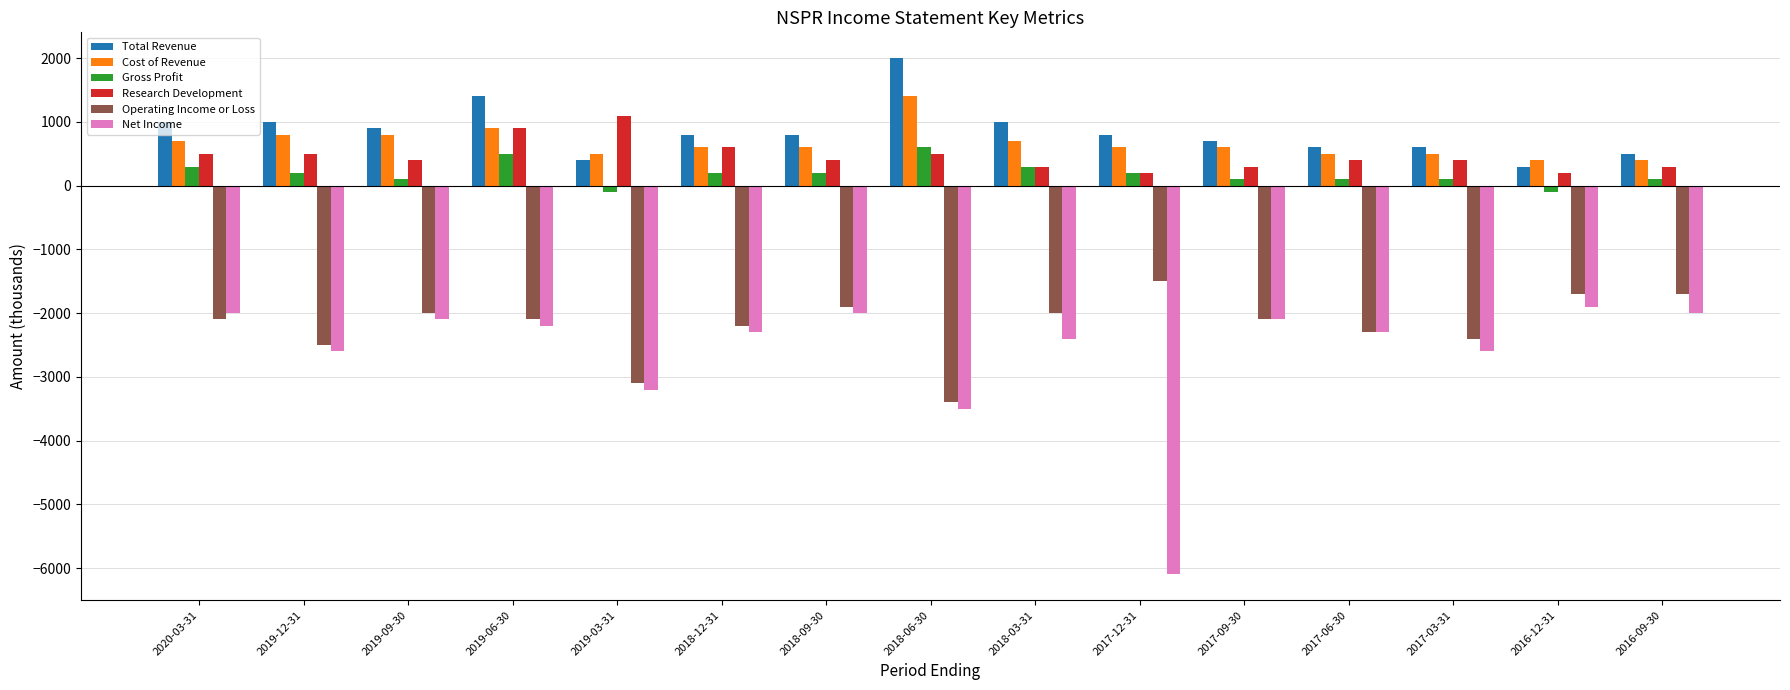

How many negative values does the Gross Profit series have?

2